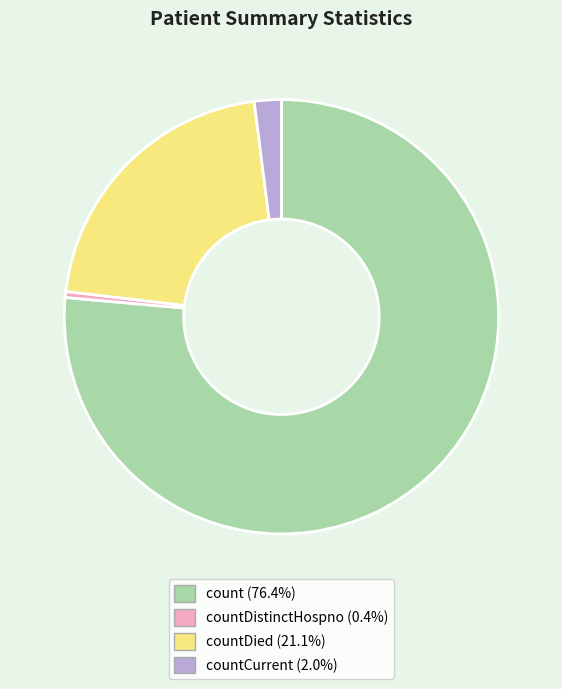

Does any single category account for the majority?

Yes